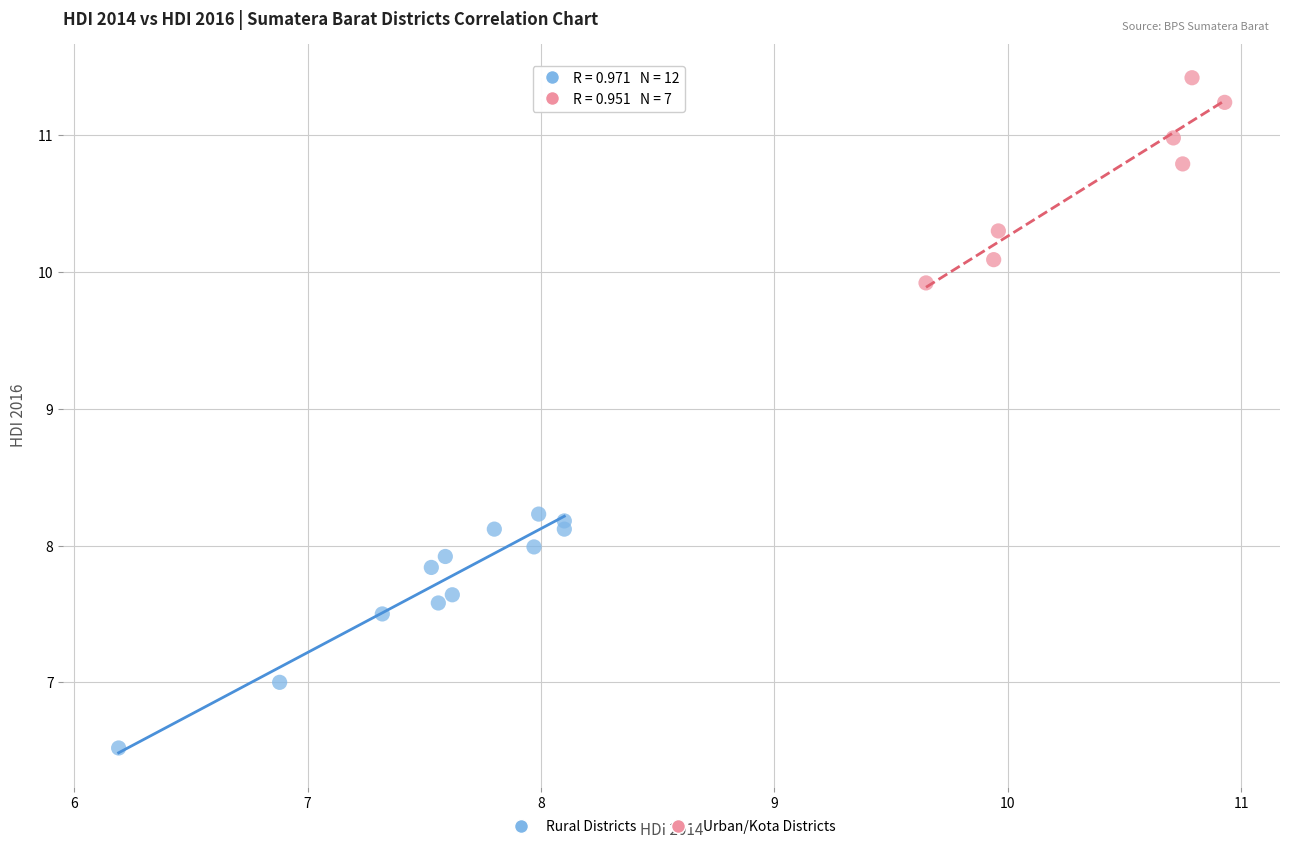

Which series has the largest Y range (max minus min)?

Rural Districts